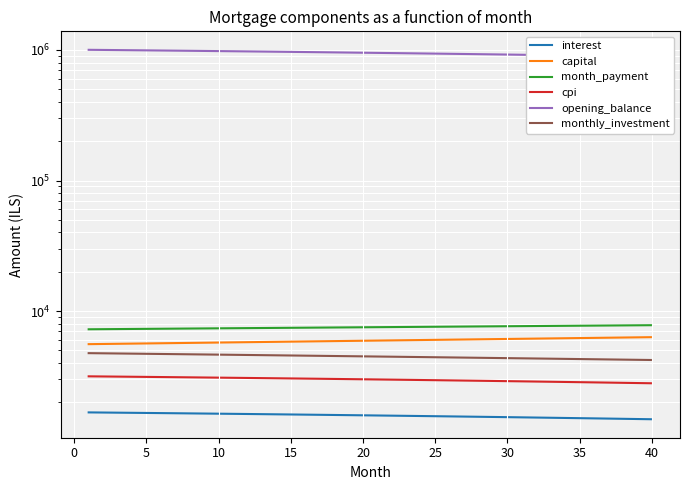

At which label is capital closest to 5938?

20